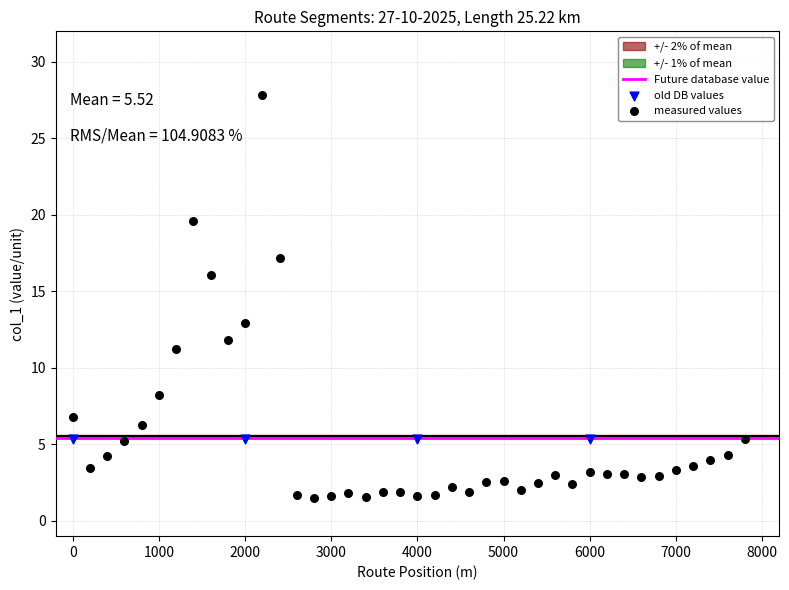

Which series reaches the minimum Y coordinate?

measured values